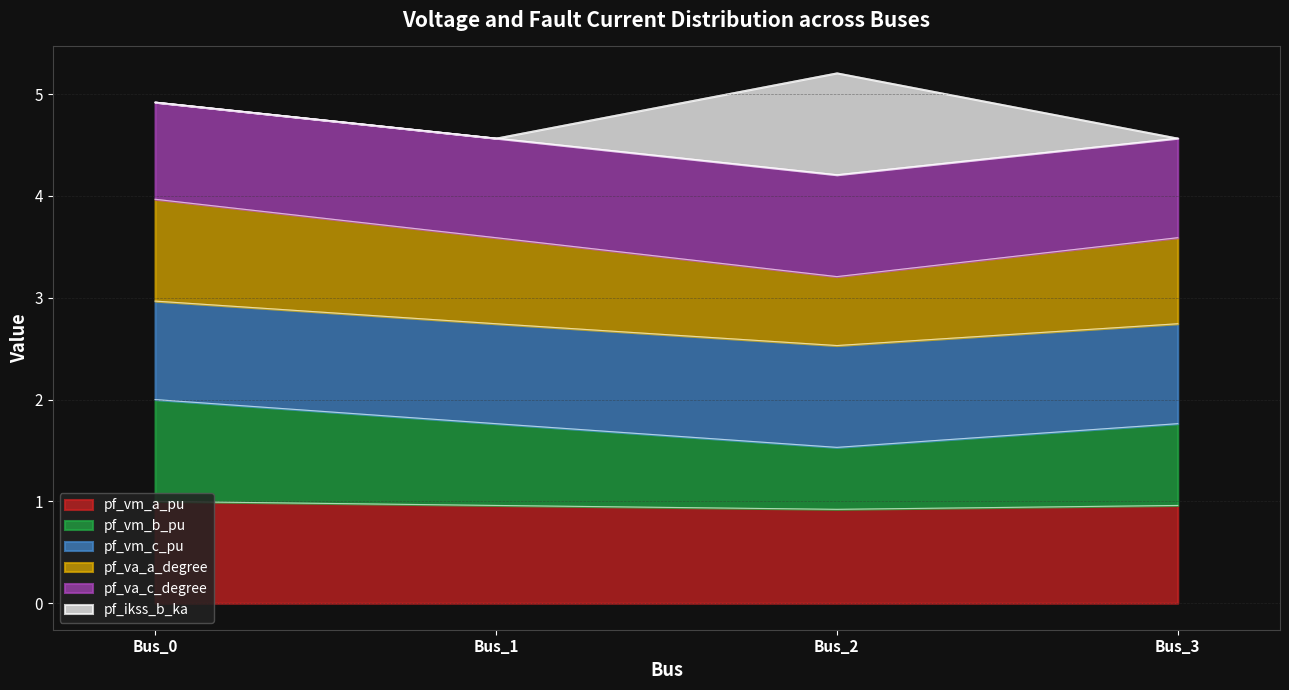

True or false: pf_vm_a_pu and pf_vm_b_pu cross at least once.

False